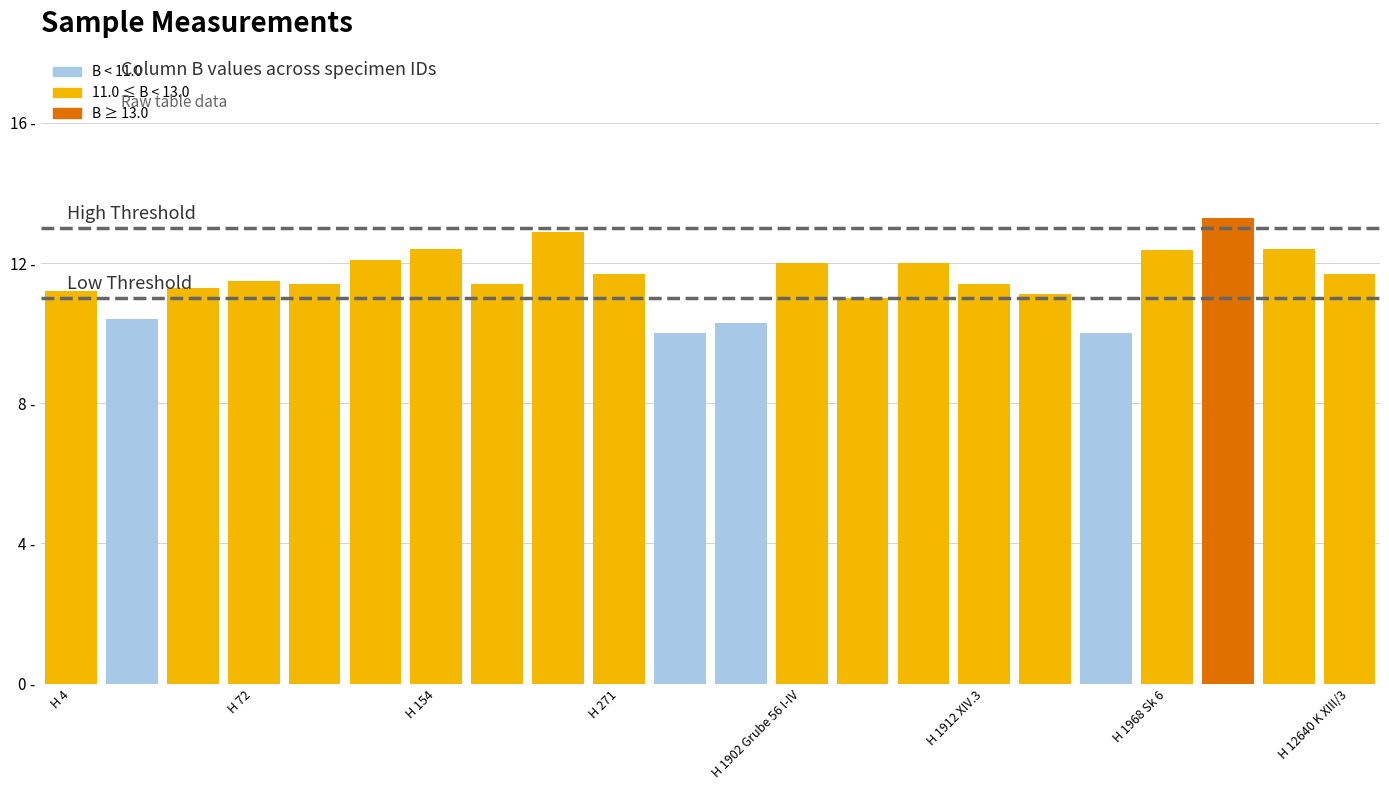

Are the bars horizontal?

No